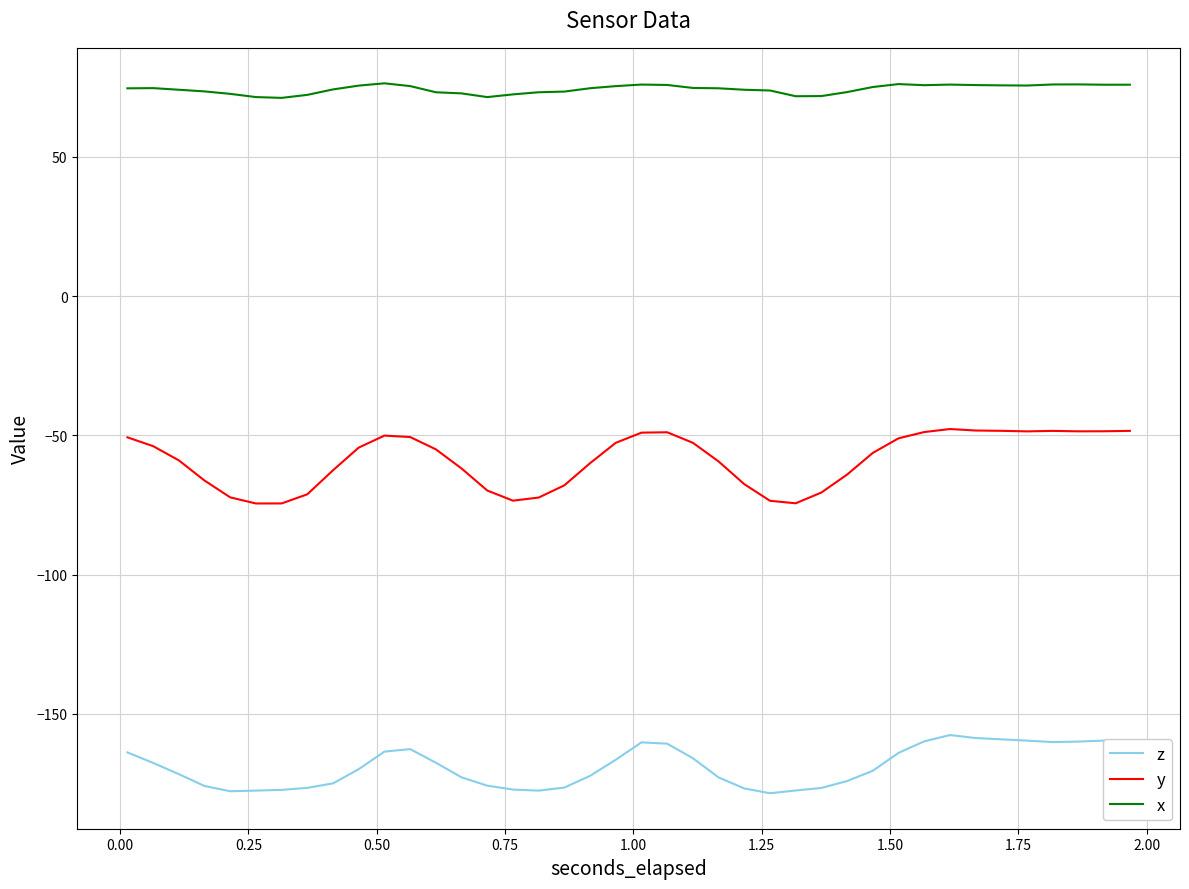

True or false: x and z cross at least once.

False